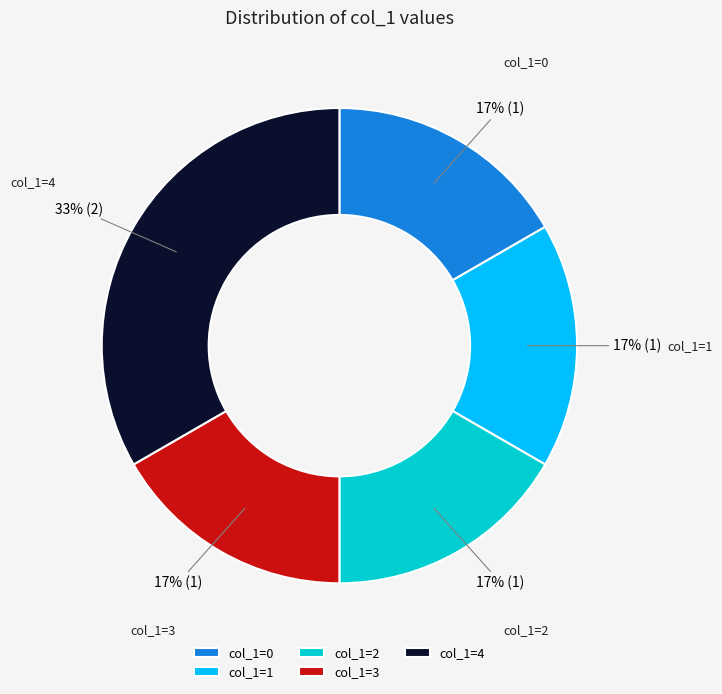

Do col_1=1 and col_1=2 together represent more than half of the pie?

No